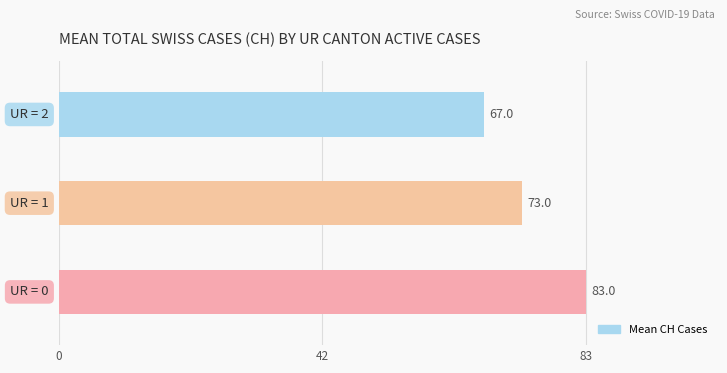

What is the maximum value shown in the chart?

83